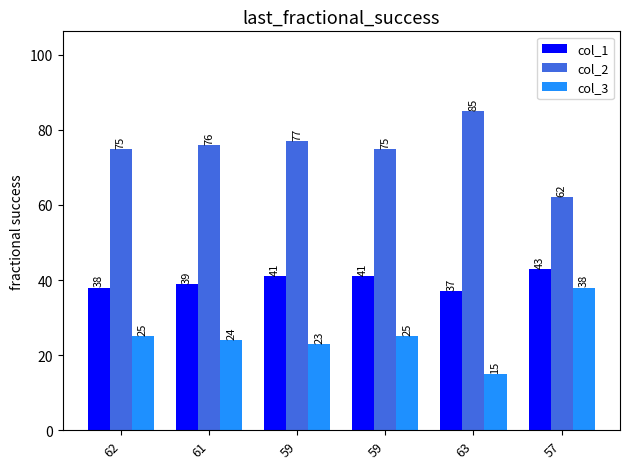

What is the sum of all col_3 values?

150